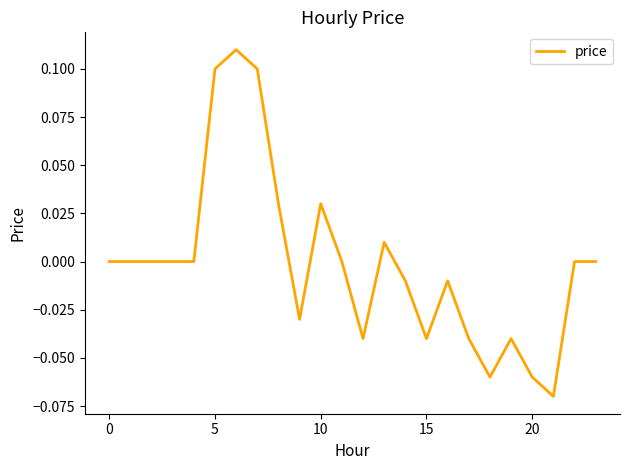

What is the change in value from 0 to 5?

+0.1